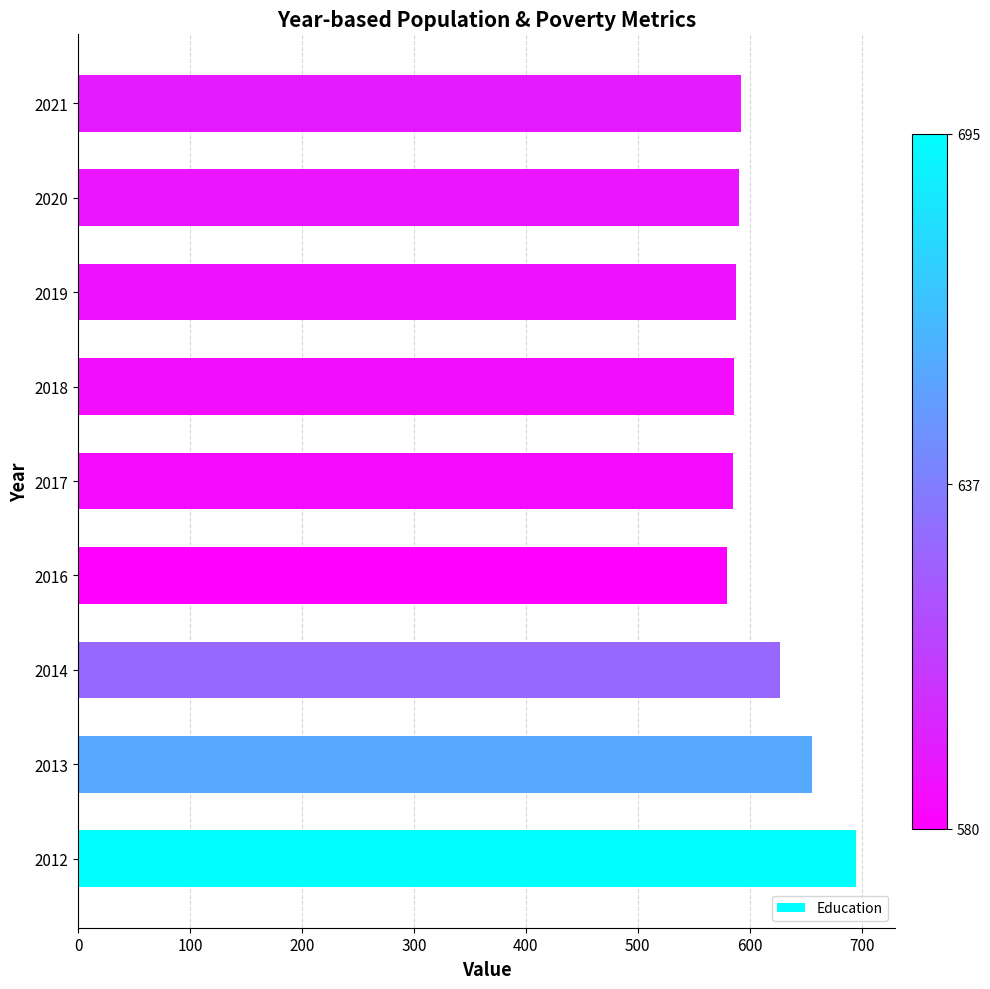

Are the bars horizontal?

Yes